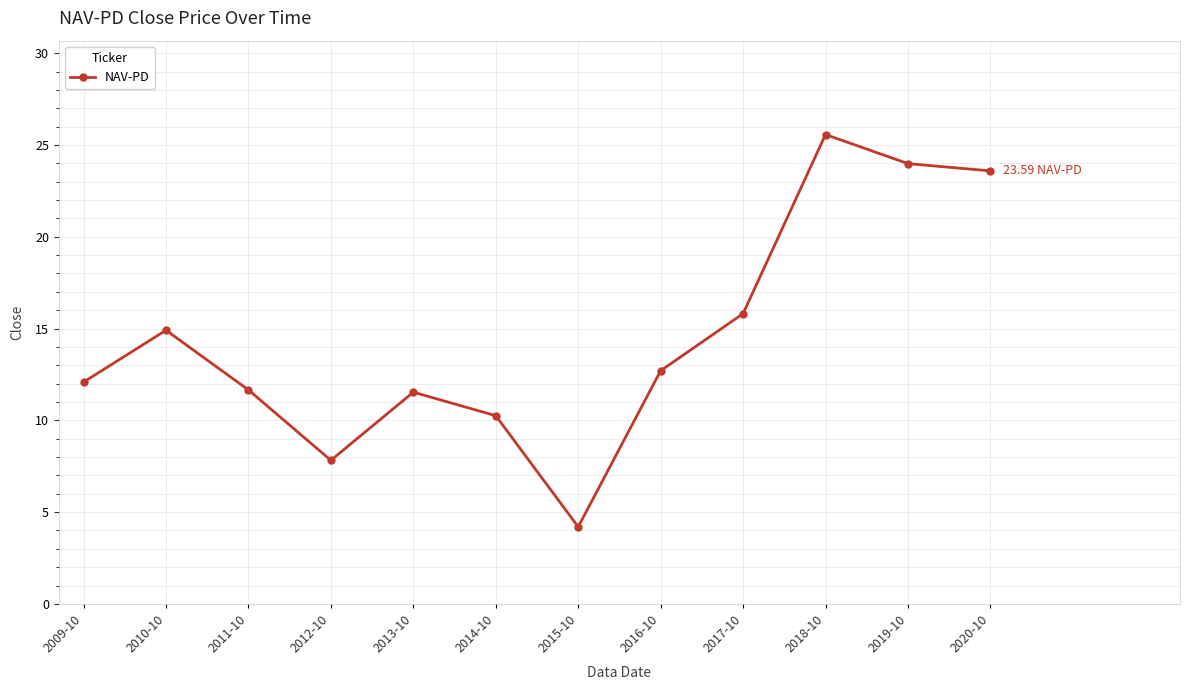

Where is the first local minimum?

2012-10